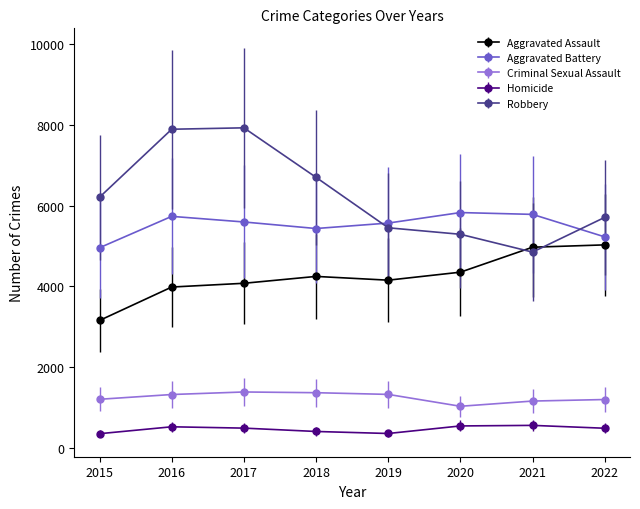

True or false: Criminal Sexual Assault and Homicide cross at least once.

False